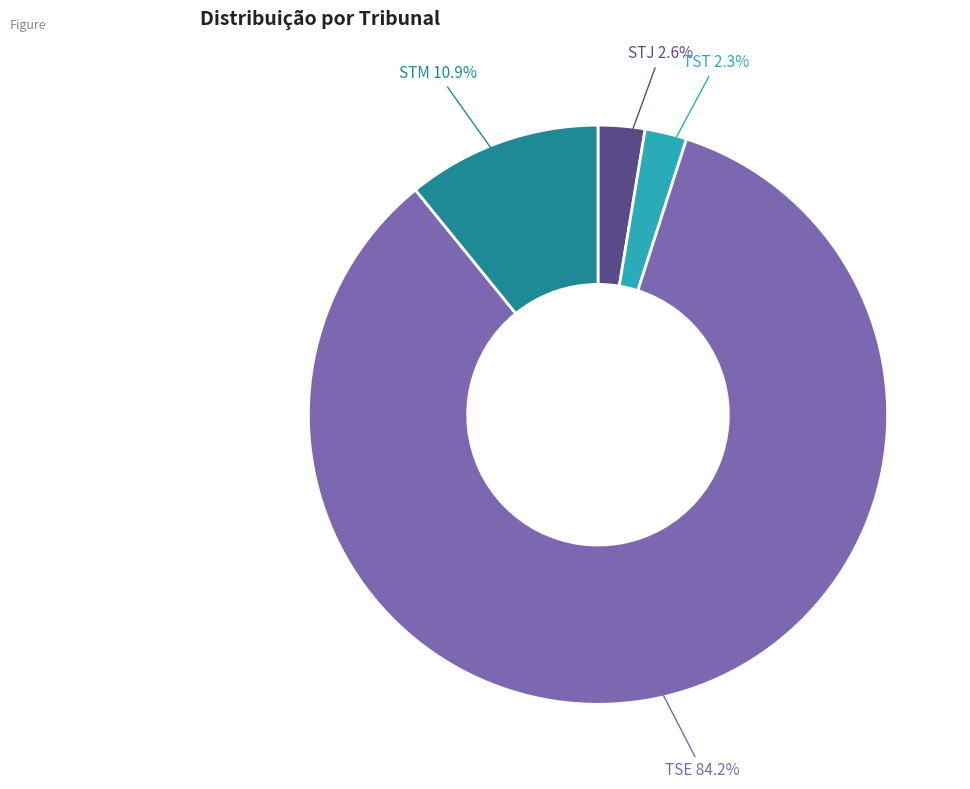

Count the number of slices in the pie.

4